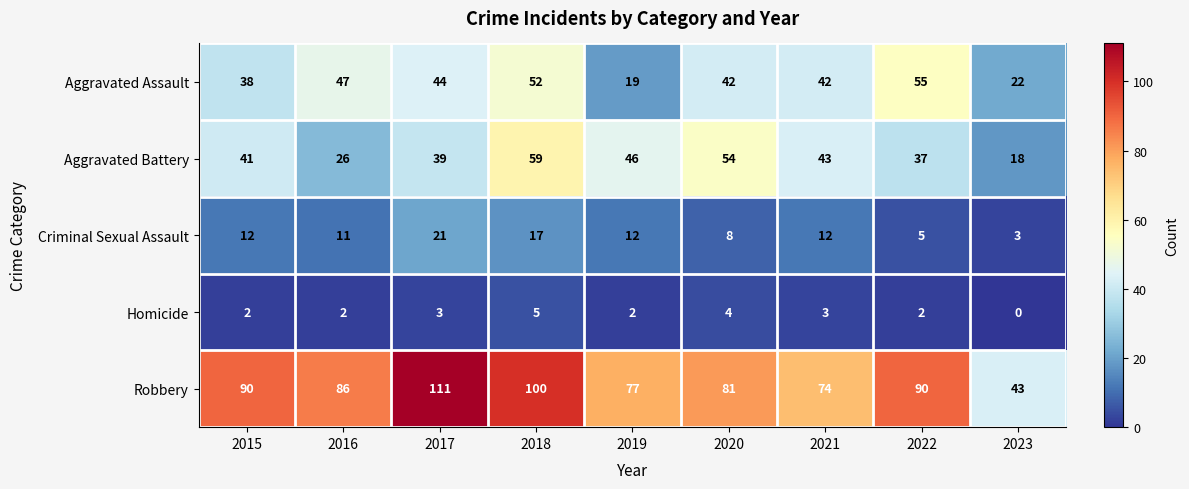

The value of Criminal Sexual Assault at 2022 is 5. True or false?

True